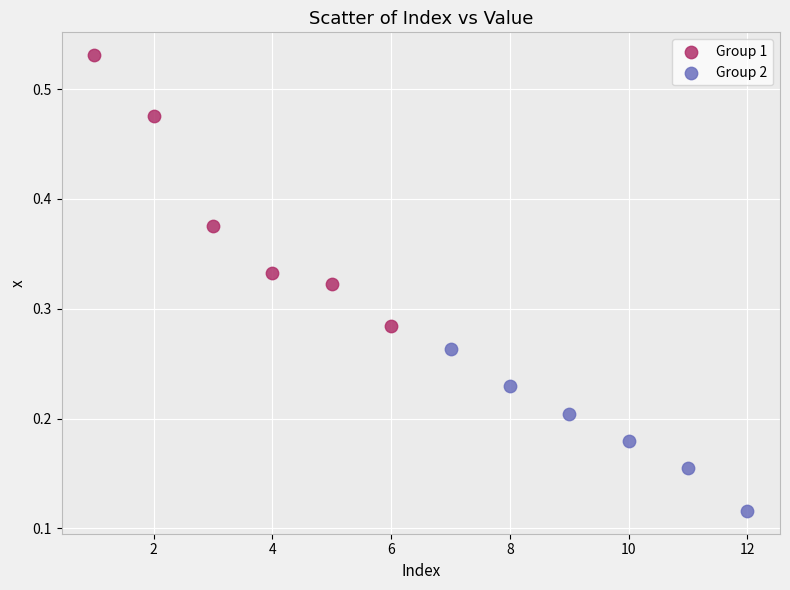

Which series reaches the minimum Y coordinate?

Group 2